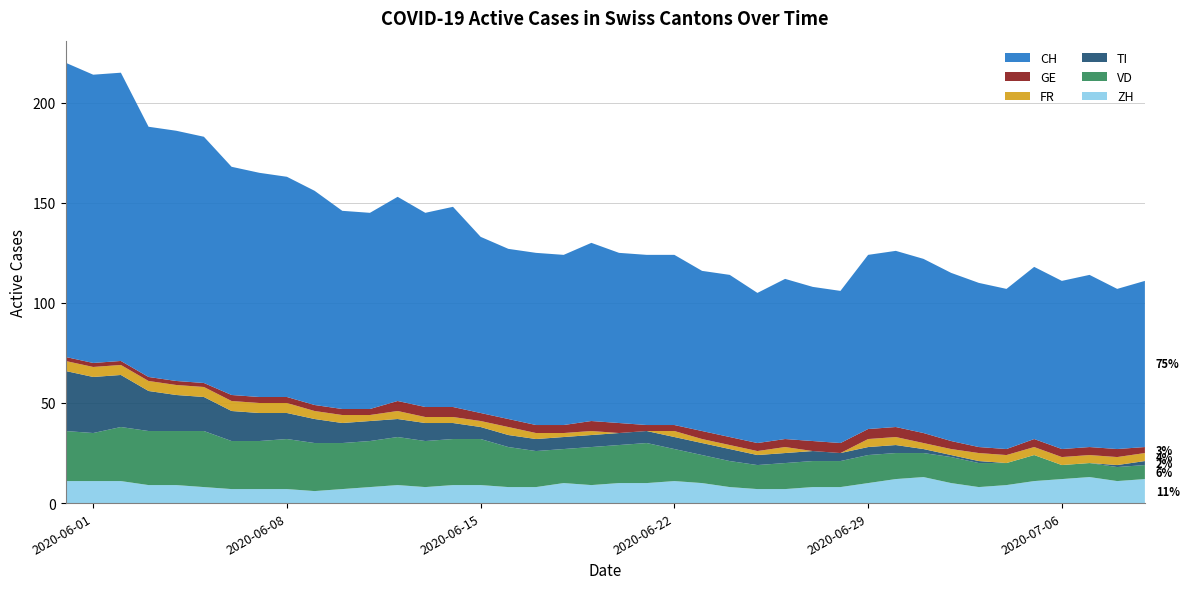

Reading left to right, list all the values displayed in this chart.

CH: 0=147	1=144	2=144	3=125	4=125	5=123	6=114	7=112	8=110	9=107	10=99	11=98	12=102	13=97	14=100	15=88	16=85	17=86	18=85	19=89	20=85	21=85	22=85	23=80	24=81	25=75	26=80	27=77	28=76	29=87	30=88	31=87	32=84	33=82	34=80	35=86	36=84	37=86	38=80	39=83
GE: 0=2	1=2	2=2	3=2	4=2	5=2	6=3	7=3	8=3	9=3	10=3	11=3	12=5	13=5	14=5	15=4	16=4	17=4	18=4	19=5	20=5	21=3	22=3	23=4	24=4	25=4	26=4	27=5	28=5	29=5	30=5	31=5	32=4	33=3	34=3	35=4	36=4	37=4	38=4	39=3
FR: 0=5	1=5	2=5	3=5	4=5	5=5	6=5	7=5	8=5	9=4	10=4	11=3	12=4	13=3	14=3	15=3	16=4	17=3	18=2	19=2	20=0	21=0	22=3	23=2	24=2	25=2	26=3	27=0	28=0	29=4	30=4	31=3	32=3	33=4	34=4	35=4	36=4	37=4	38=4	39=4
TI: 0=30	1=28	2=26	3=20	4=18	5=17	6=15	7=14	8=13	9=12	10=10	11=10	12=9	13=9	14=8	15=6	16=6	17=6	18=6	19=6	20=6	21=6	22=6	23=6	24=6	25=5	26=5	27=5	28=4	29=4	30=4	31=2	32=1	33=1	34=0	35=0	36=0	37=0	38=1	39=2
VD: 0=25	1=24	2=27	3=27	4=27	5=28	6=24	7=24	8=25	9=24	10=23	11=23	12=24	13=23	14=23	15=23	16=20	17=18	18=17	19=19	20=19	21=20	22=16	23=14	24=13	25=12	26=13	27=13	28=13	29=14	30=13	31=12	32=13	33=12	34=11	35=13	36=7	37=7	38=7	39=7
ZH: 0=11	1=11	2=11	3=9	4=9	5=8	6=7	7=7	8=7	9=6	10=7	11=8	12=9	13=8	14=9	15=9	16=8	17=8	18=10	19=9	20=10	21=10	22=11	23=10	24=8	25=7	26=7	27=8	28=8	29=10	30=12	31=13	32=10	33=8	34=9	35=11	36=12	37=13	38=11	39=12